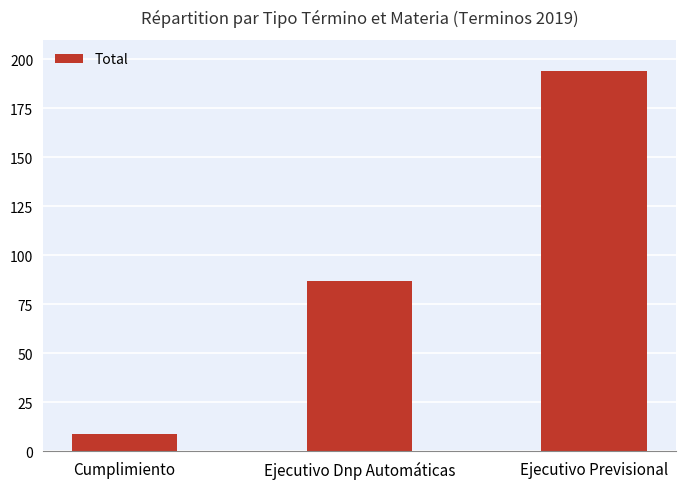

What is the average value?

97